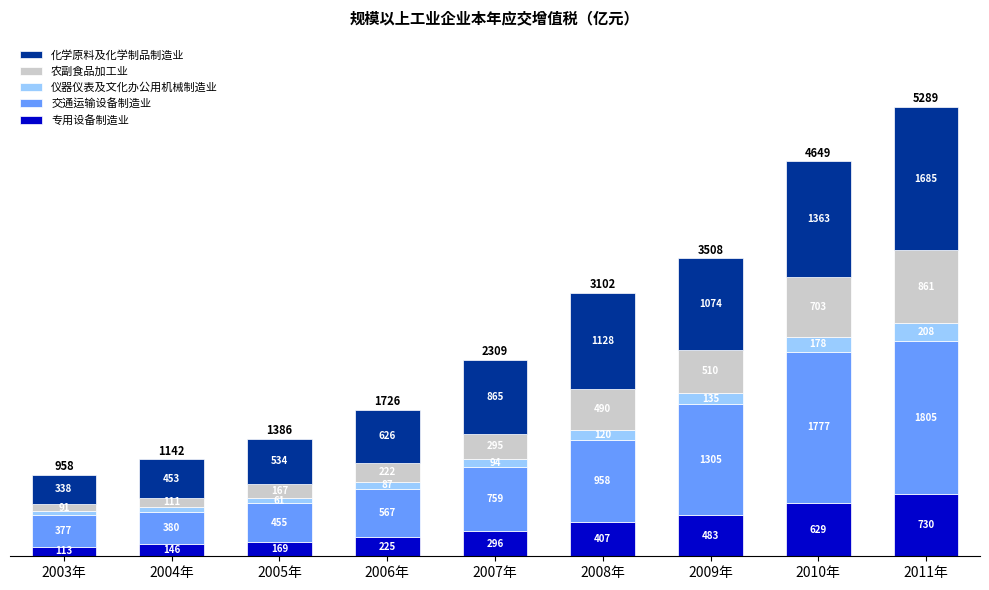

The value of 专用设备制造业 at 2007年 is 488.9. True or false?

False